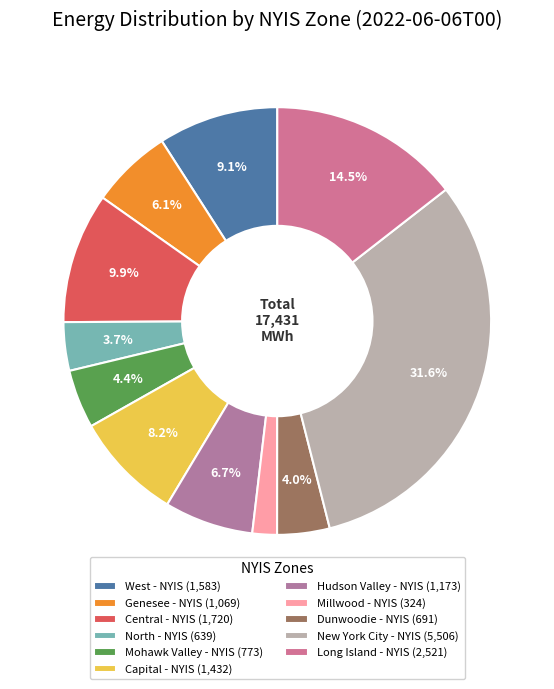

What is the smallest slice in the pie chart?

Millwood - NYIS (324)